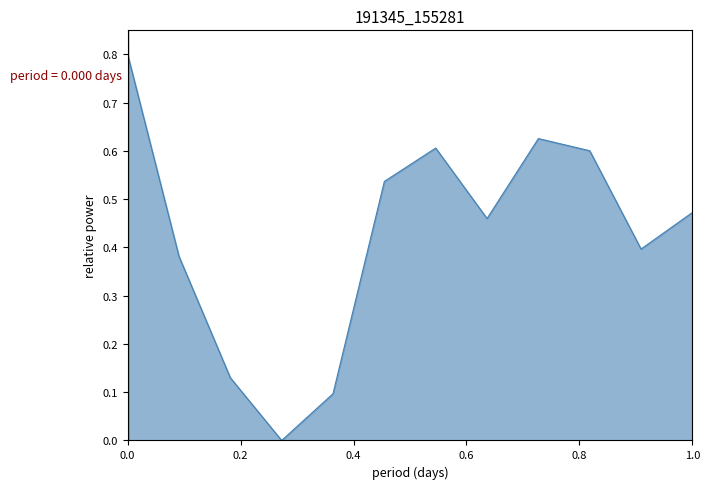

What is the difference between the maximum and minimum values?

0.8